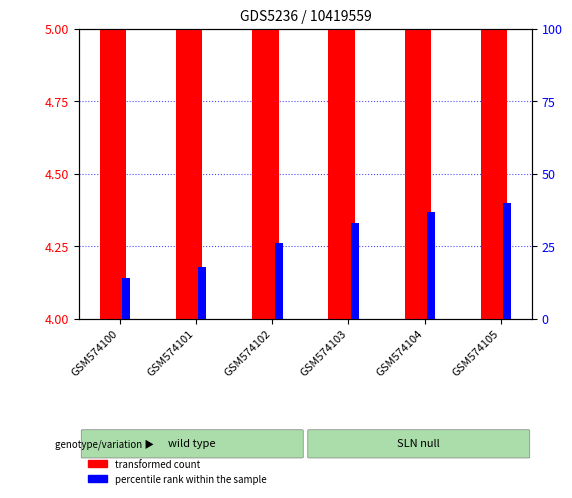

The percentile rank within the sample series shows 16.5 at GSM574105. True or false?

False